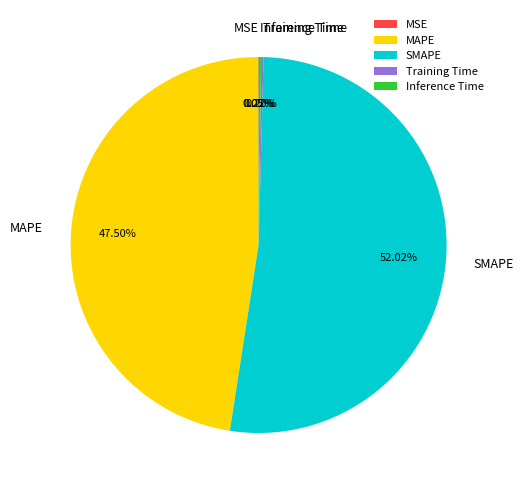

Which slice is the largest?

SMAPE